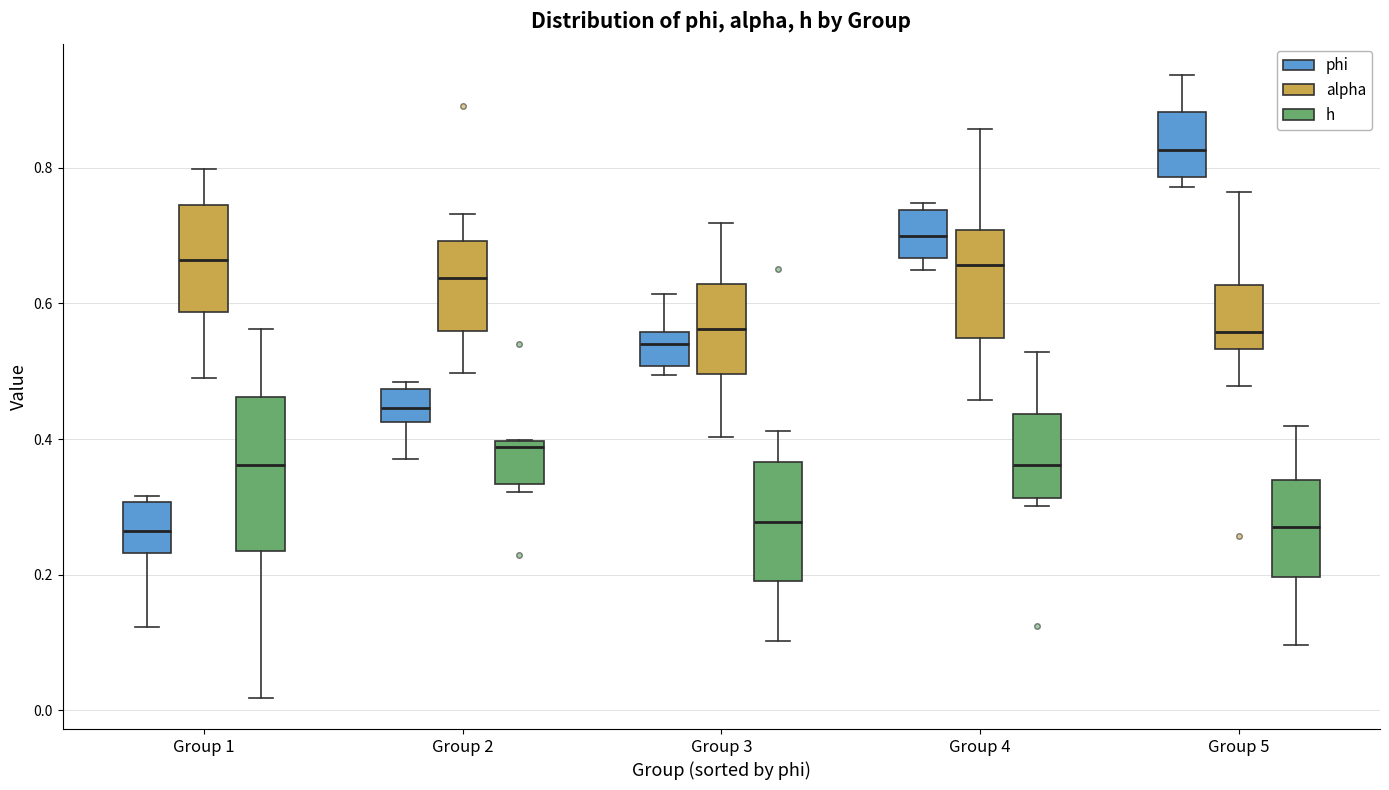

Reading left to right, transcribe this box plot: for each box, give where its median line is, the range the box spans, and where its two whiskers end, as read against the y-axis. The values are not printed on the chart, so give them approximately, as read against the axis.

Group 1 (phi): median 0.26, box 0.24 to 0.30, whiskers 0.12 to 0.32
Group 1 (alpha): median 0.66, box 0.58 to 0.74, whiskers 0.48 to 0.80
Group 1 (h): median 0.36, box 0.24 to 0.46, whiskers 0.02 to 0.56
Group 2 (phi): median 0.44, box 0.42 to 0.48, whiskers 0.38 to 0.48 (just above the box's upper edge)
Group 2 (alpha): median 0.64, box 0.56 to 0.70, whiskers 0.50 to 0.74
Group 2 (h): median 0.38, box 0.34 to 0.40, whiskers 0.32 to 0.40
Group 3 (phi): median 0.54, box 0.50 to 0.56, whiskers 0.50 (just below the box's lower edge) to 0.62
Group 3 (alpha): median 0.56, box 0.50 to 0.62, whiskers 0.40 to 0.72
Group 3 (h): median 0.28, box 0.20 to 0.36, whiskers 0.10 to 0.42
Group 4 (phi): median 0.70, box 0.66 to 0.74, whiskers 0.64 to 0.74 (just above the box's upper edge)
Group 4 (alpha): median 0.66, box 0.54 to 0.70, whiskers 0.46 to 0.86
Group 4 (h): median 0.36, box 0.32 to 0.44, whiskers 0.30 to 0.52
Group 5 (phi): median 0.82, box 0.78 to 0.88, whiskers 0.78 (just below the box's lower edge) to 0.94
Group 5 (alpha): median 0.56, box 0.54 to 0.62, whiskers 0.48 to 0.76
Group 5 (h): median 0.26, box 0.20 to 0.34, whiskers 0.10 to 0.42